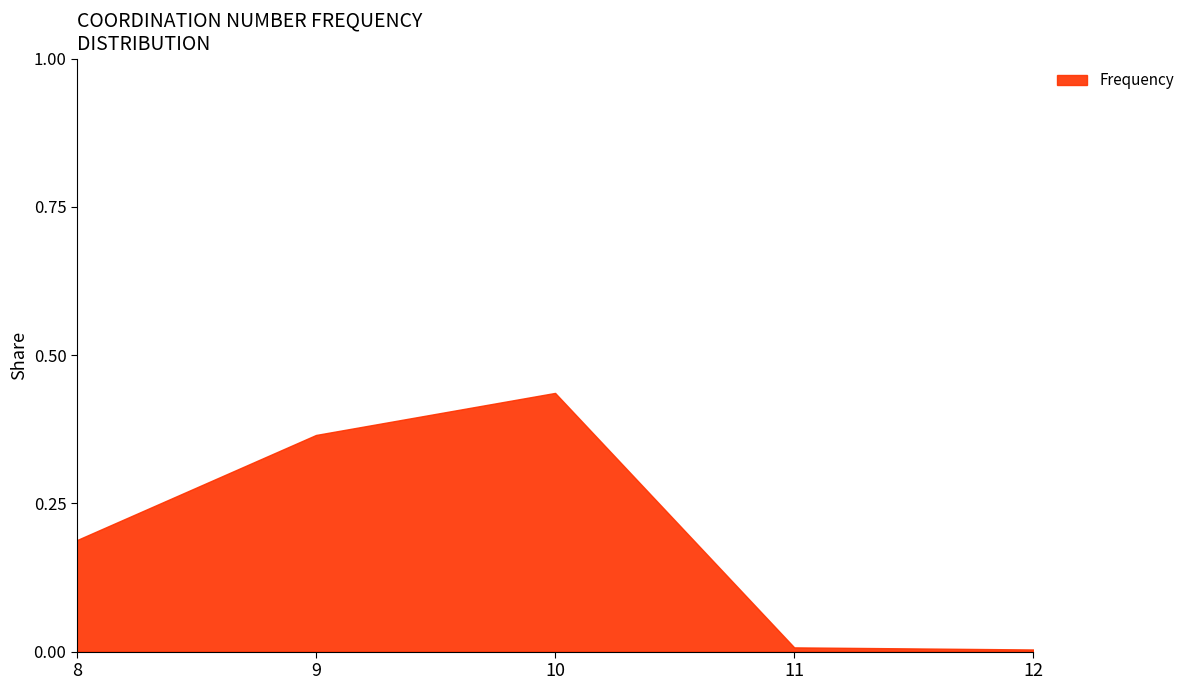

How many lines are shown in the chart?

1